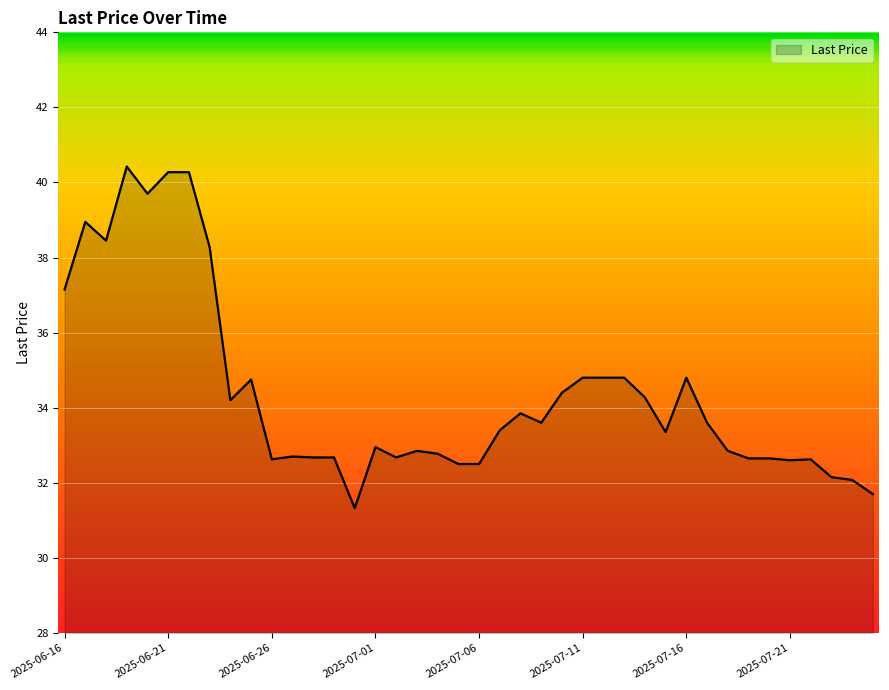

What is the greatest value displayed?

40.4